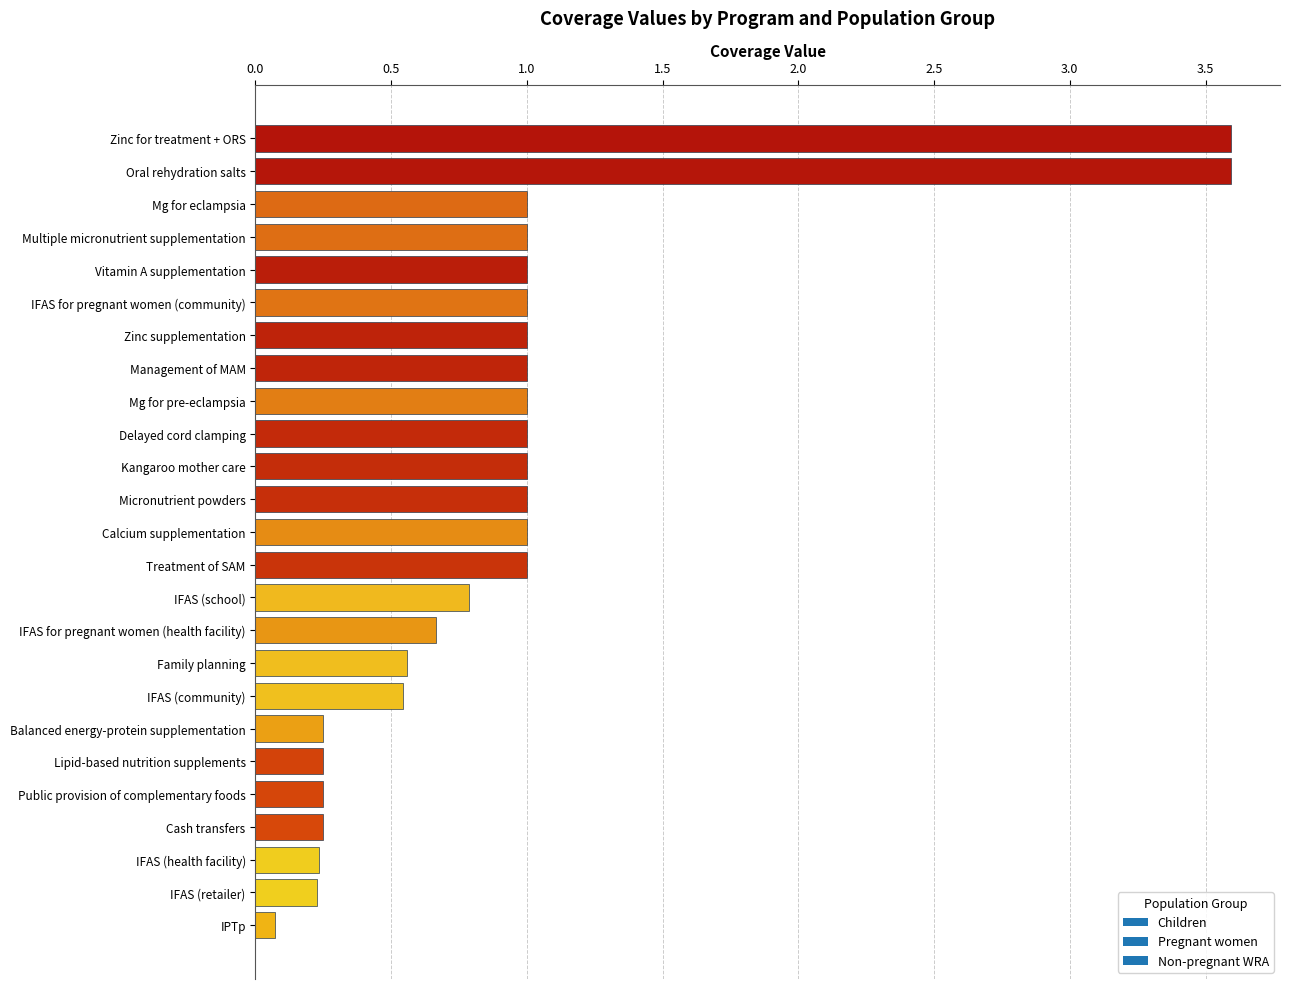

How many data points are less than 1?

11